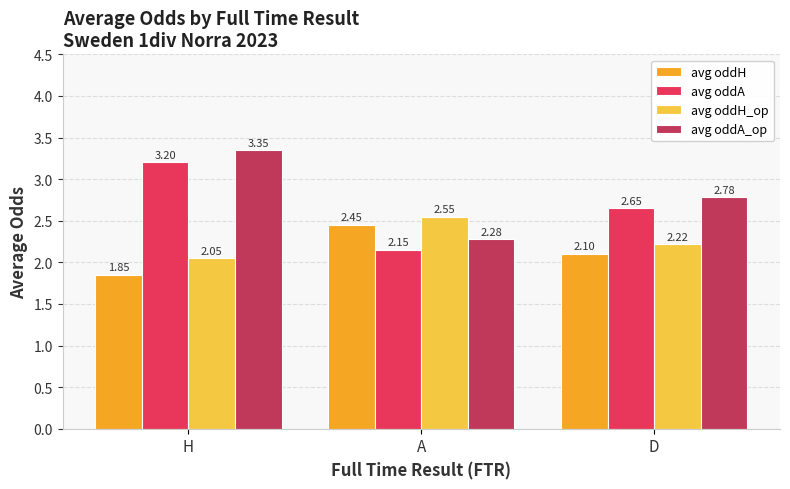

What is the difference between the second highest and minimum values in the avg oddA_op series?

0.5